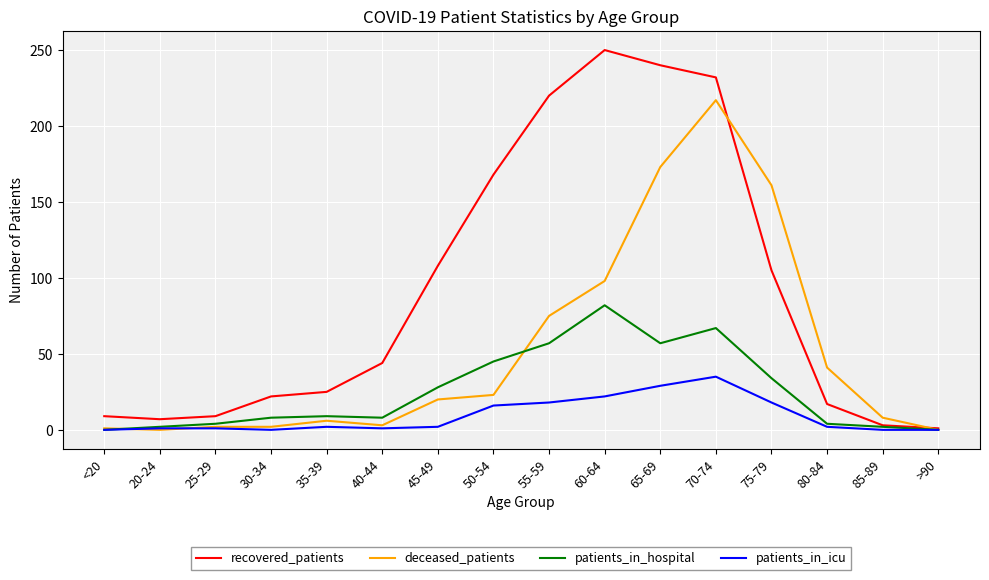

Count the number of data series in this chart.

4